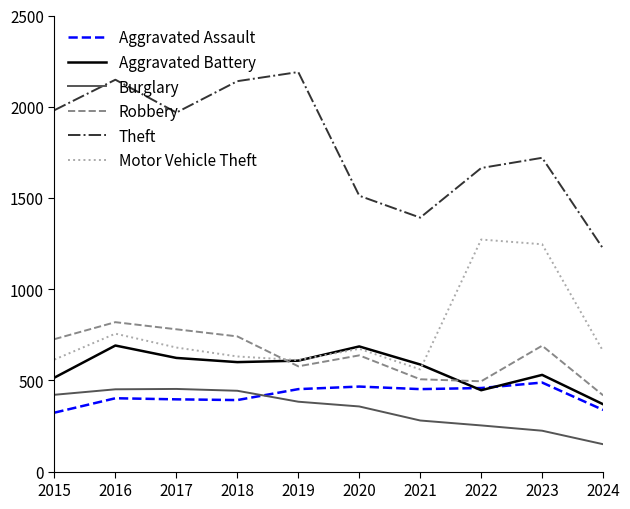

True or false: Theft has more than 1 points higher than both neighbors.

True